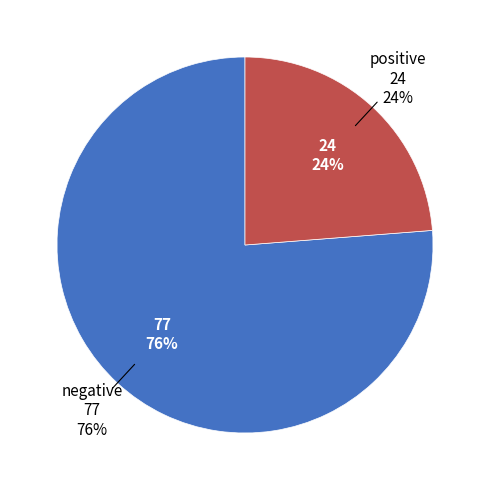

What is the ratio of the value at negative to the value at positive?

3.2